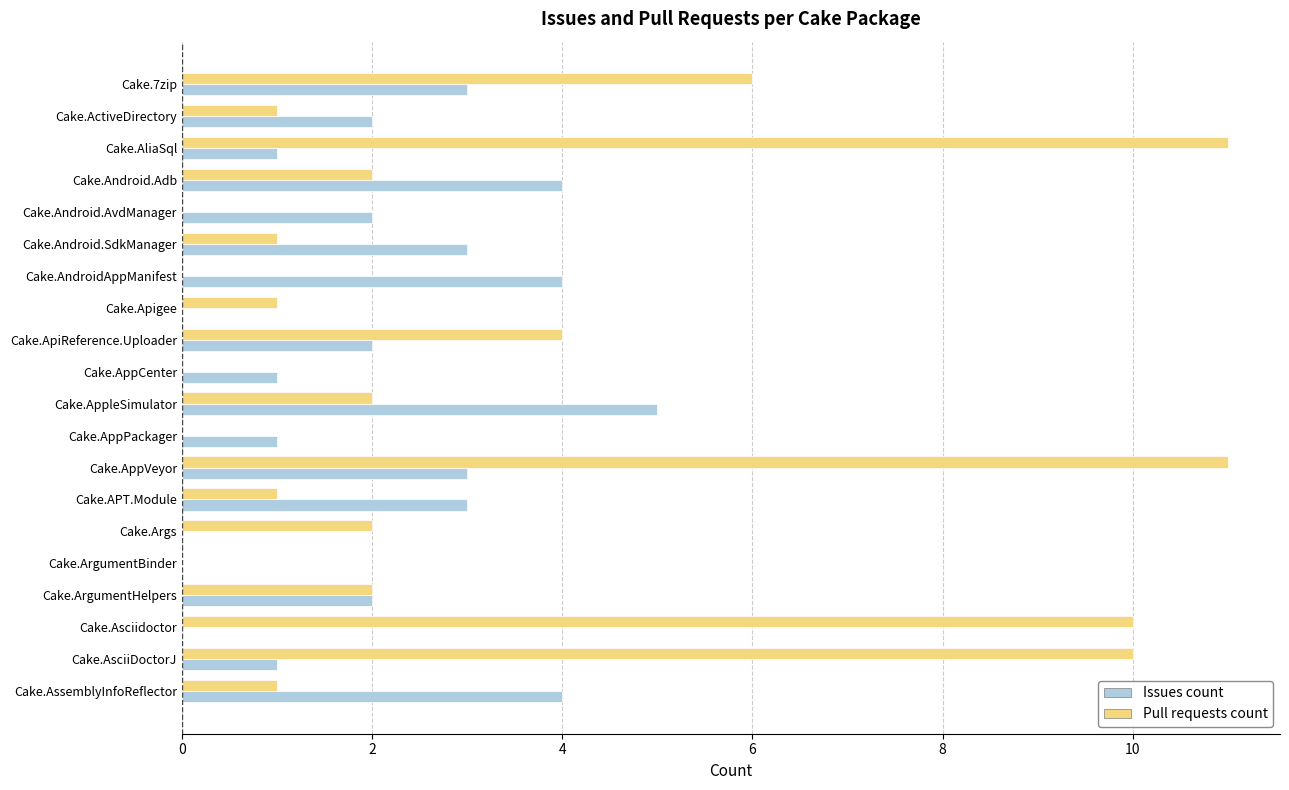

What is the sum of all Pull requests count values?

65